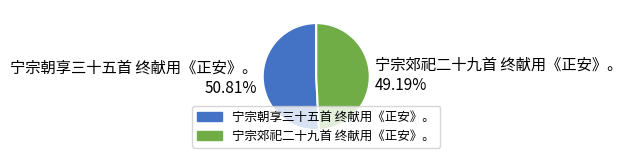

To the nearest percent, what portion does 宁宗朝享三十五首 终献用《正安》。 represent?

51%